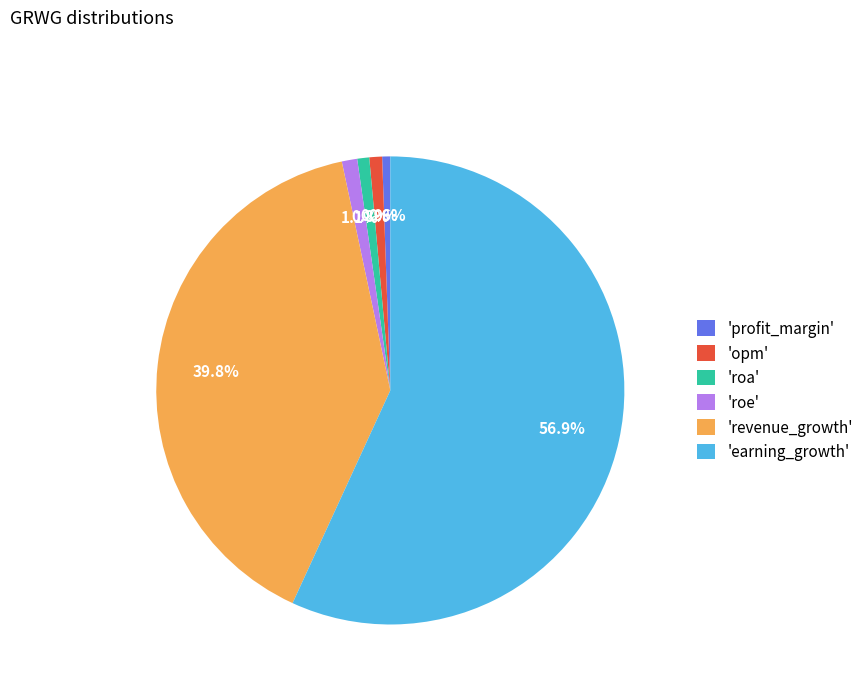

Count the number of slices in the pie.

6